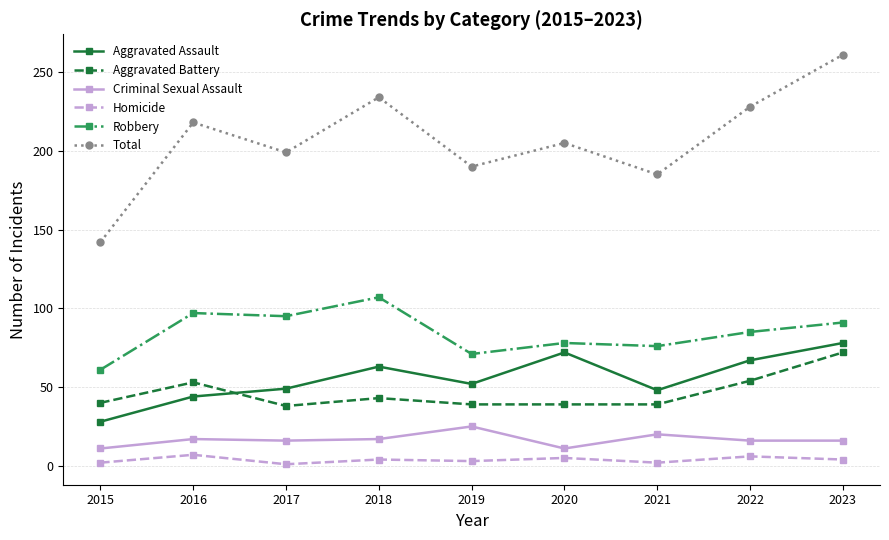

What is the value of the Total point at the 1st from the left?

142